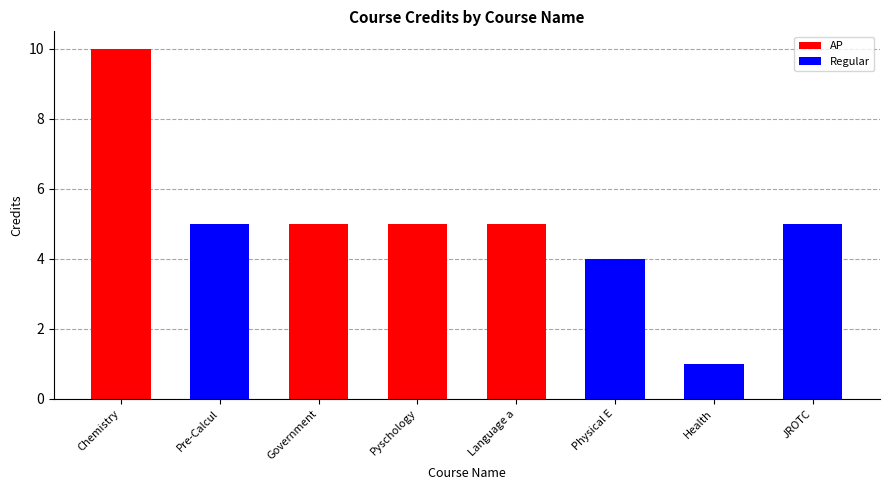

At which category is the sum across all series the highest?

Chemistry